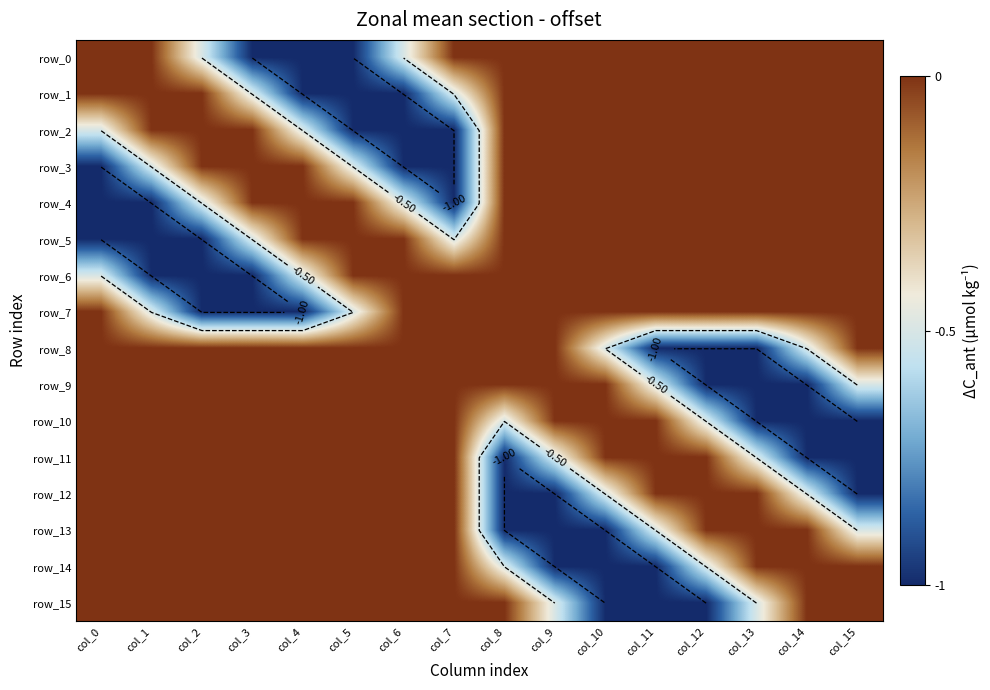

Rank the series by their maximum value, from highest to lowest.

row_0, row_1, row_2, row_3, row_4, row_5, row_6, row_7, row_8, row_9, row_10, row_11, row_12, row_13, row_14, row_15